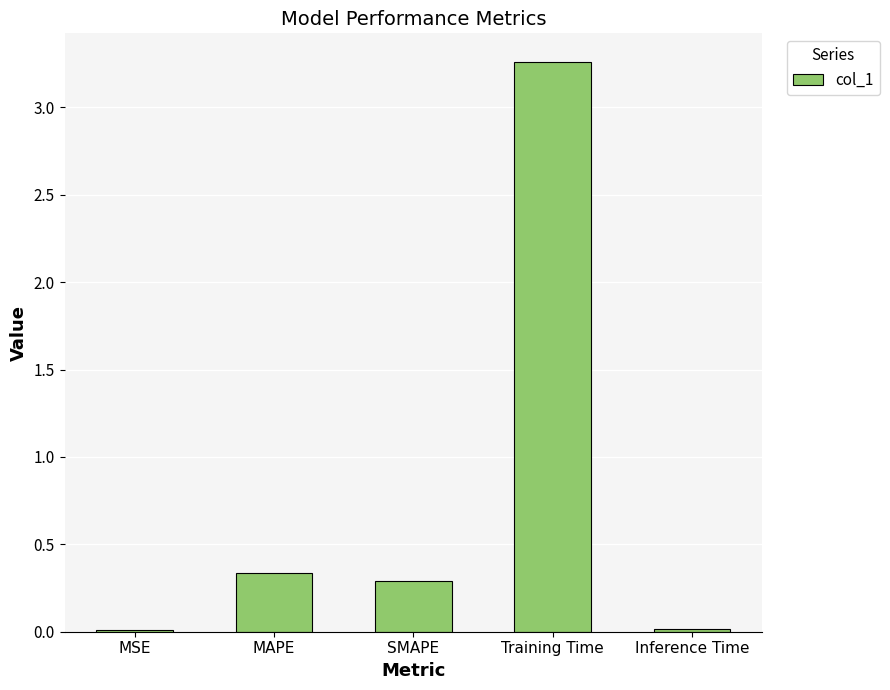

Where is the data nearest to the value 1?

MAPE